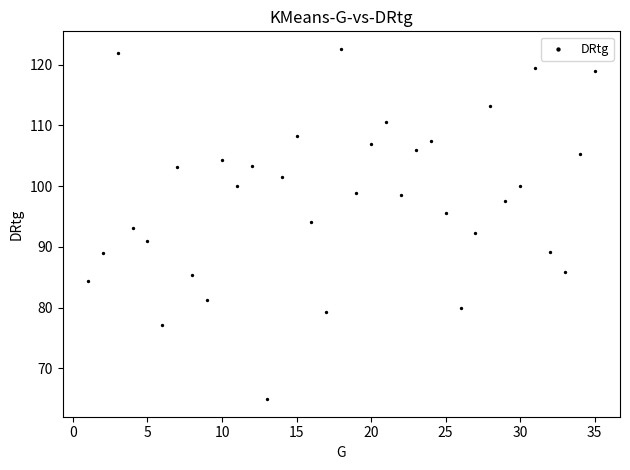

What is the range of X values (max minus min)?

34.0